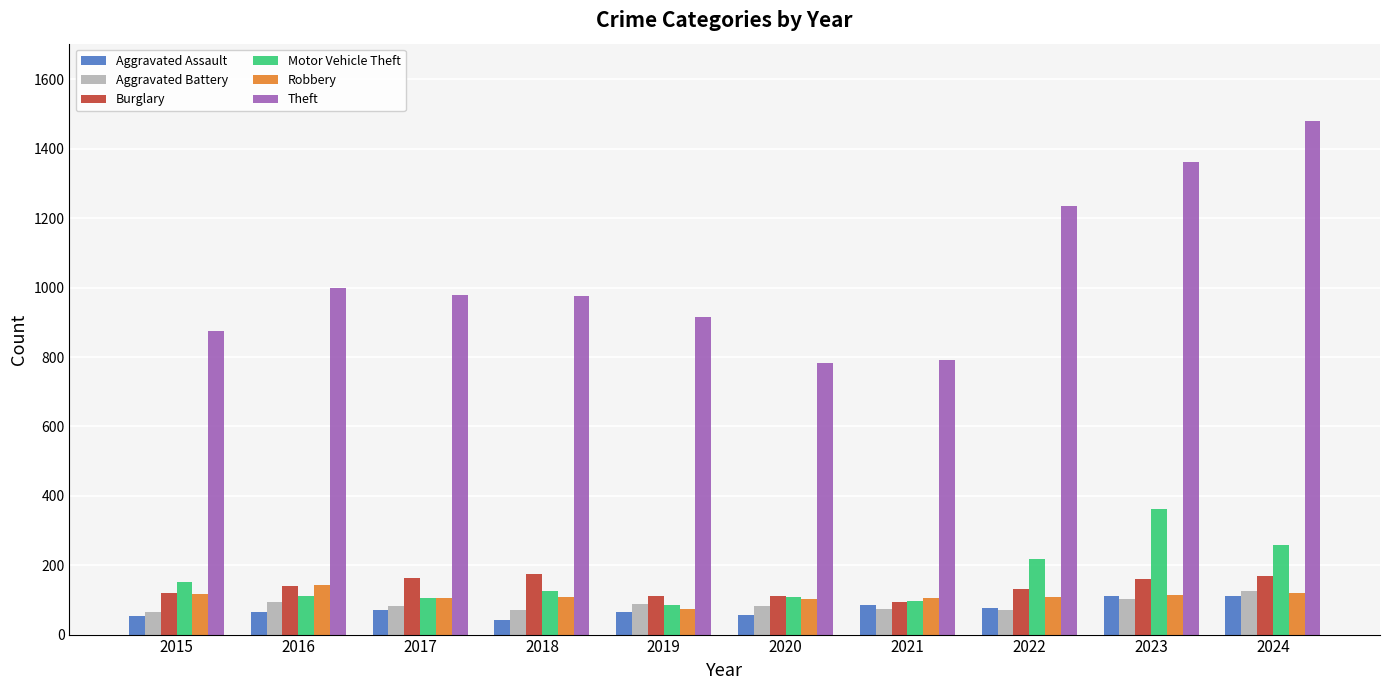

What is the value of the Motor Vehicle Theft bar at the 4th from the left?

127